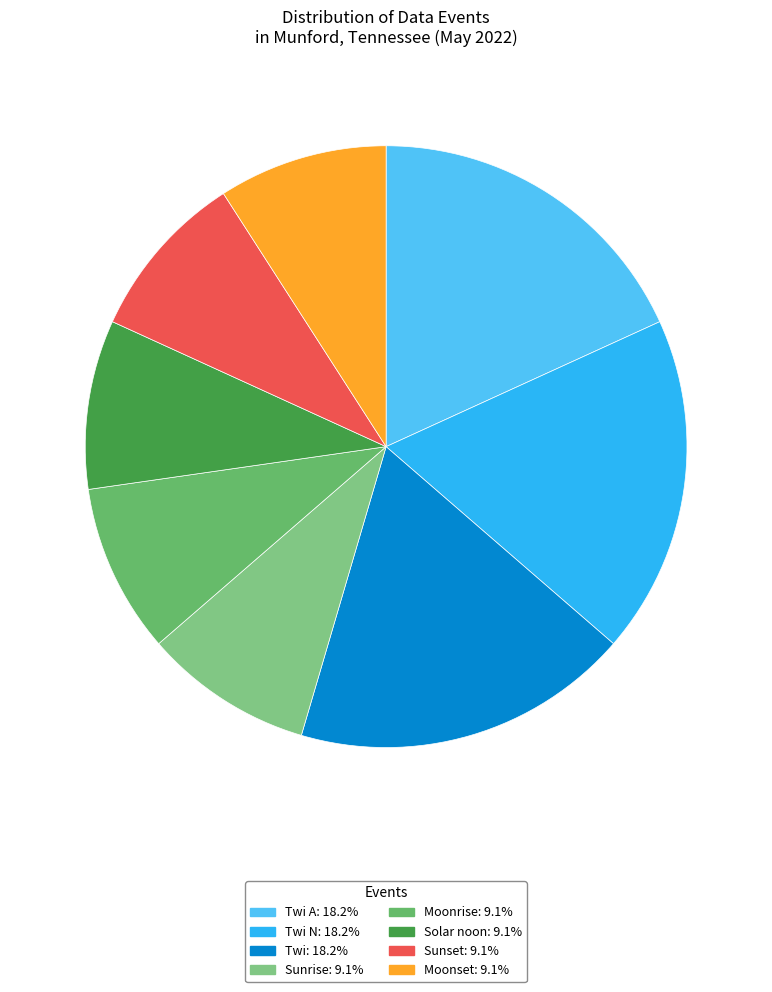

Count the number of slices in the pie.

8